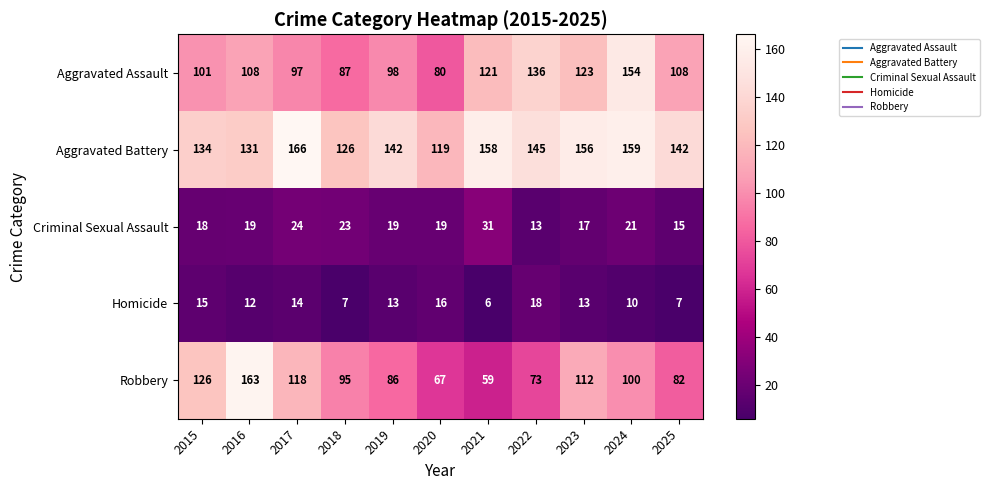

Is it true that Aggravated Assault equals 189 at 2025?

False